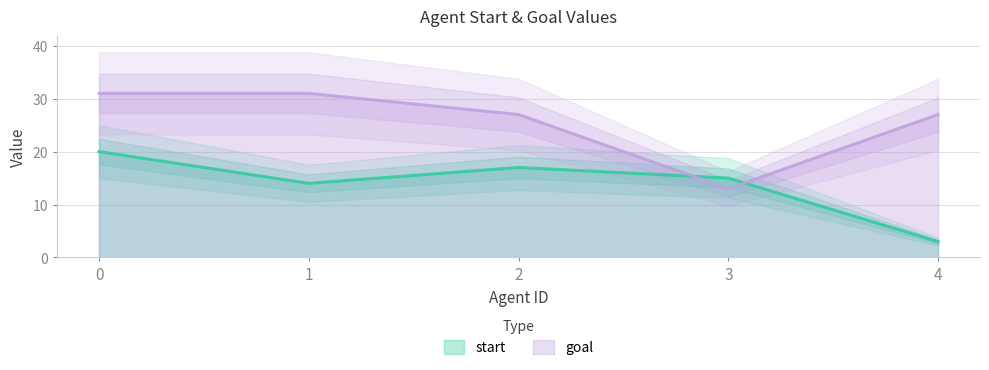

Which category has the lowest value in the goal series?

3